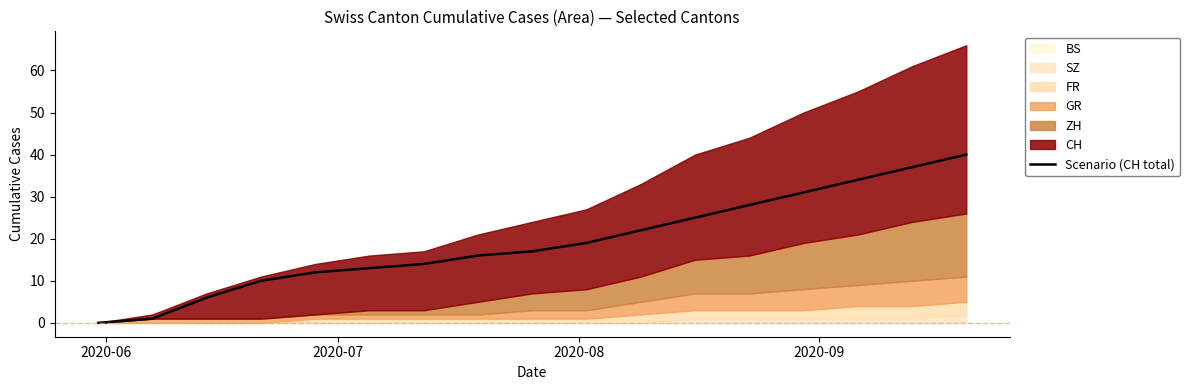

At which category does the chart reach its minimum across all series?

2020-06